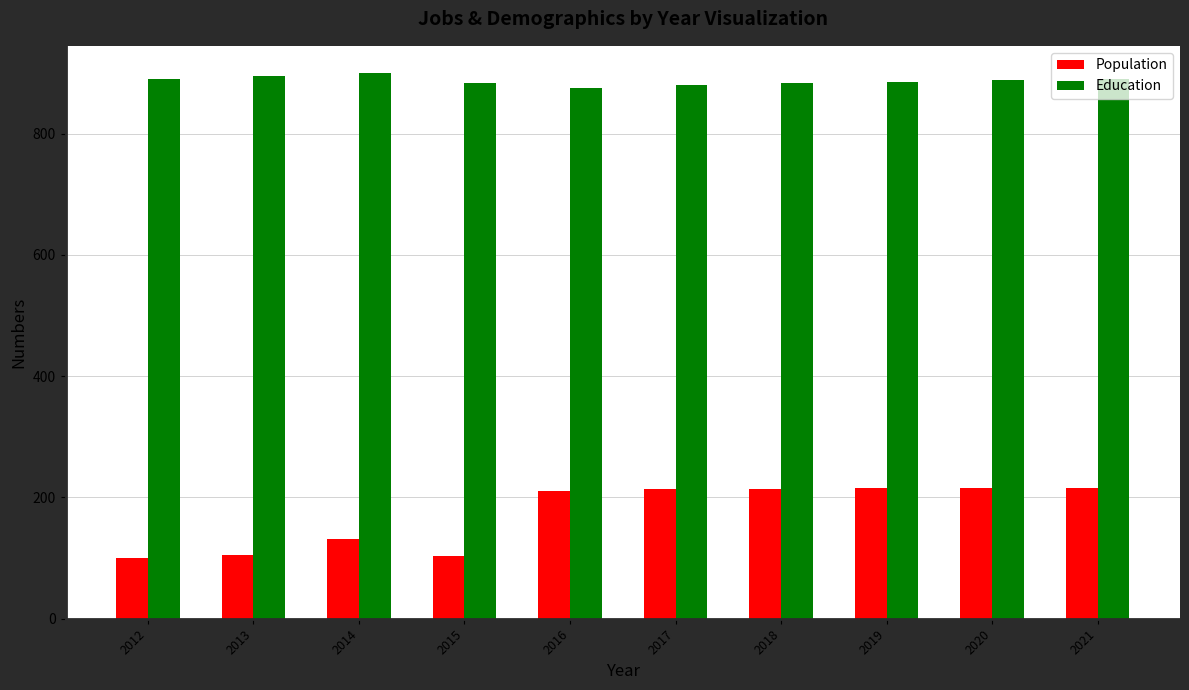

Rank the series by their average value, from highest to lowest.

Education, Population